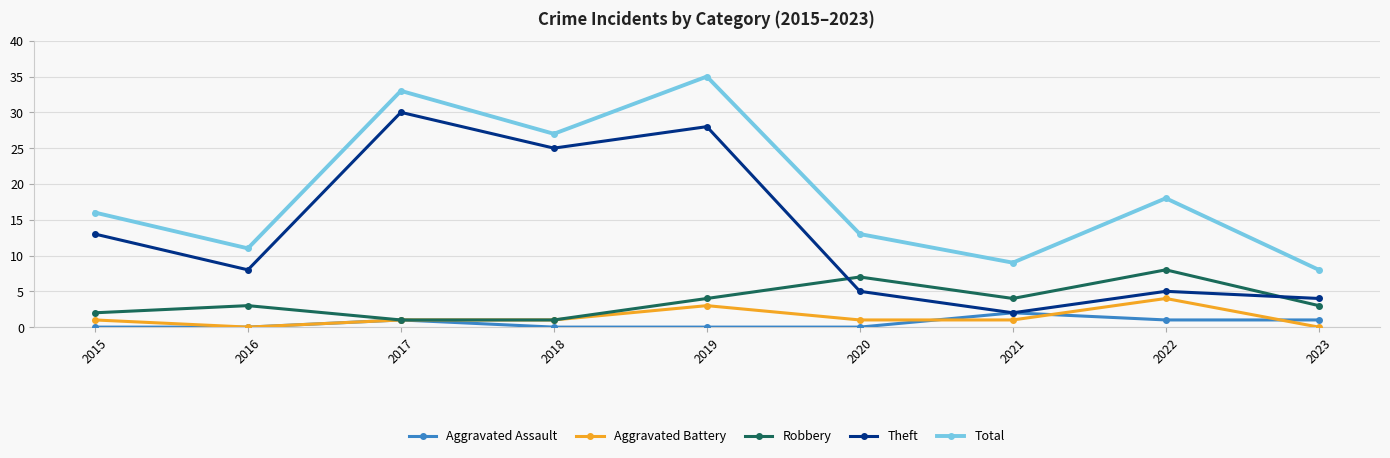

What is the spread (max minus min) of values at 2022?

17